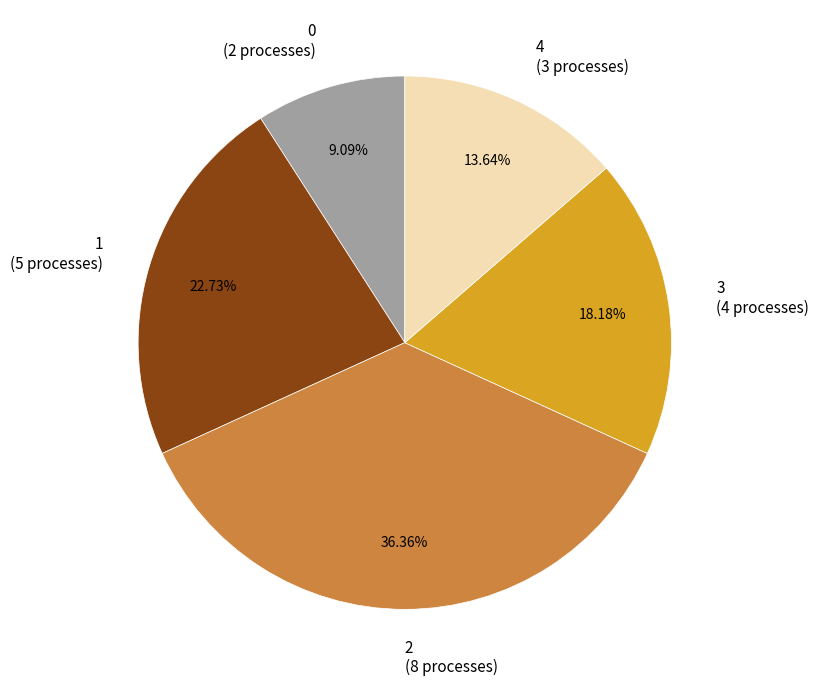

Is the sum of 1 (5 processes) and 3 (4 processes) greater than half?

No